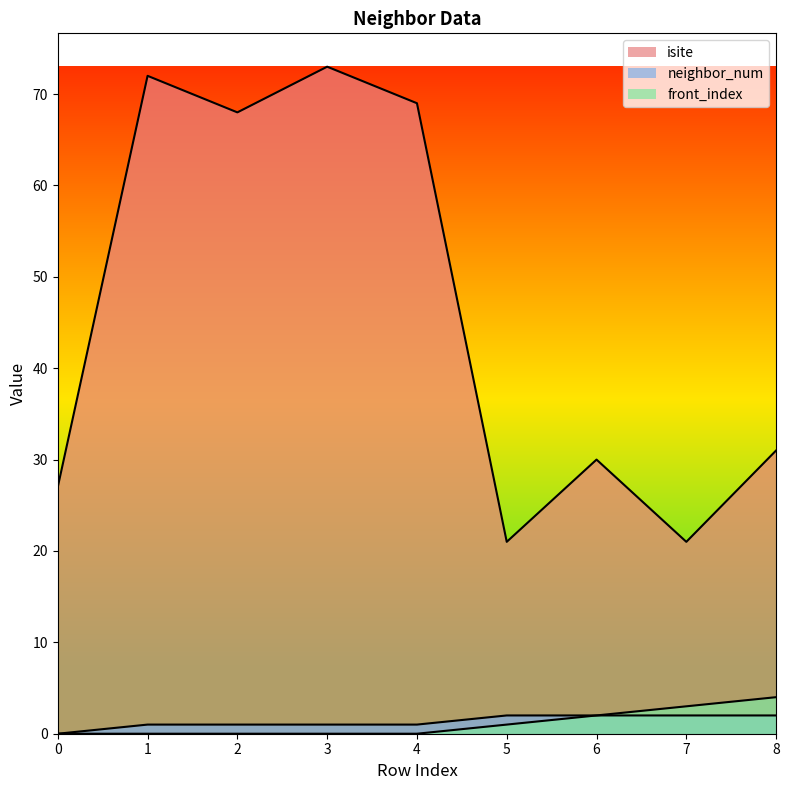

At which category does isite reach its first local valley?

2